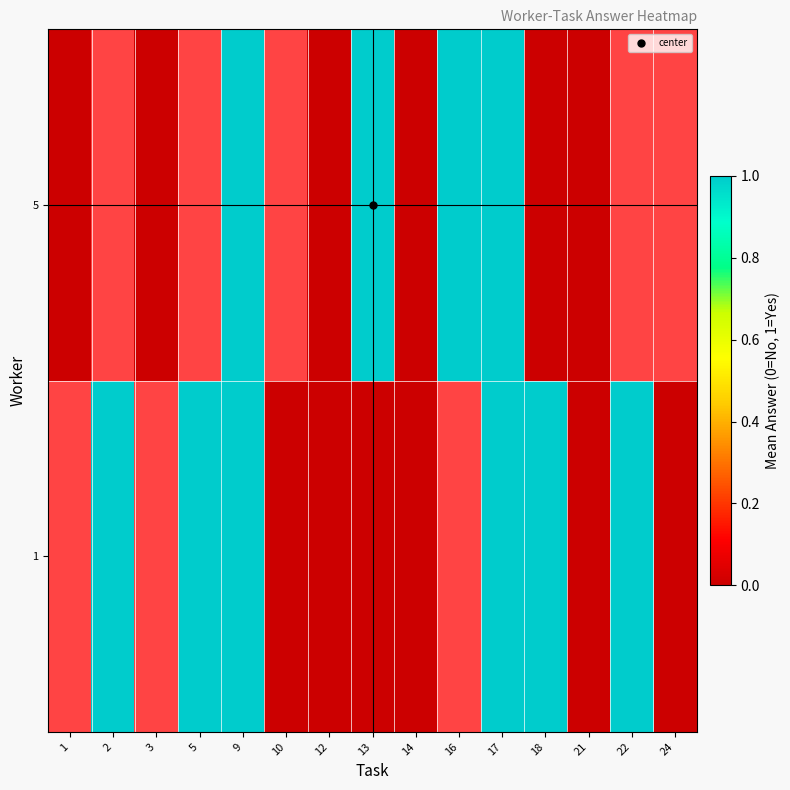

Is it true that 5 equals 0.0 at 18?

True